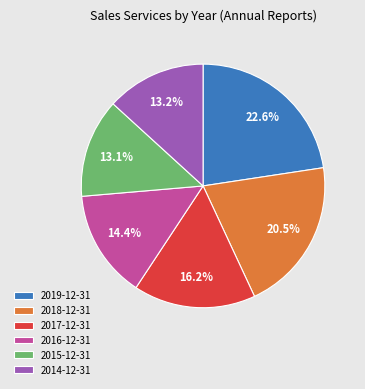

Between 2017-12-31 and 2019-12-31, which is larger?

2019-12-31